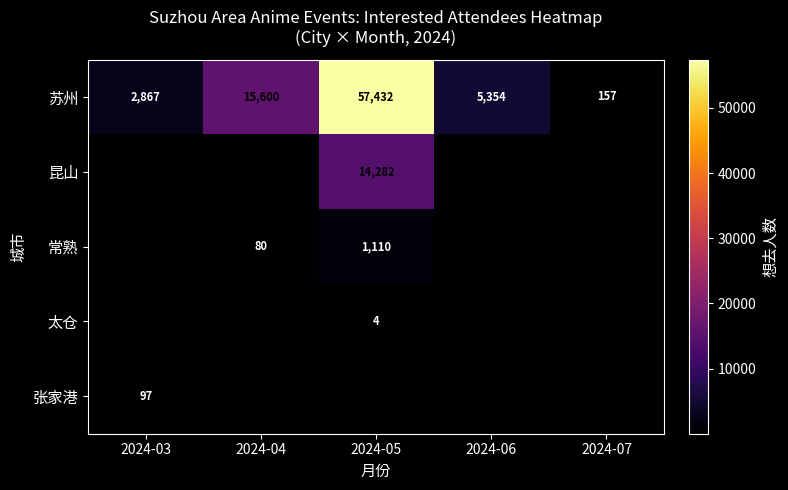

What is the sum of the 苏州 values at 2024-04 and 2024-07?

15757